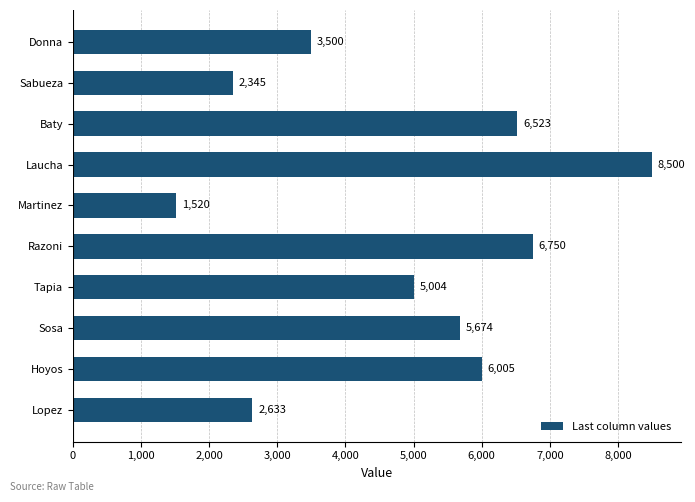

What value does the data have at Sosa, to the nearest 50?

5650